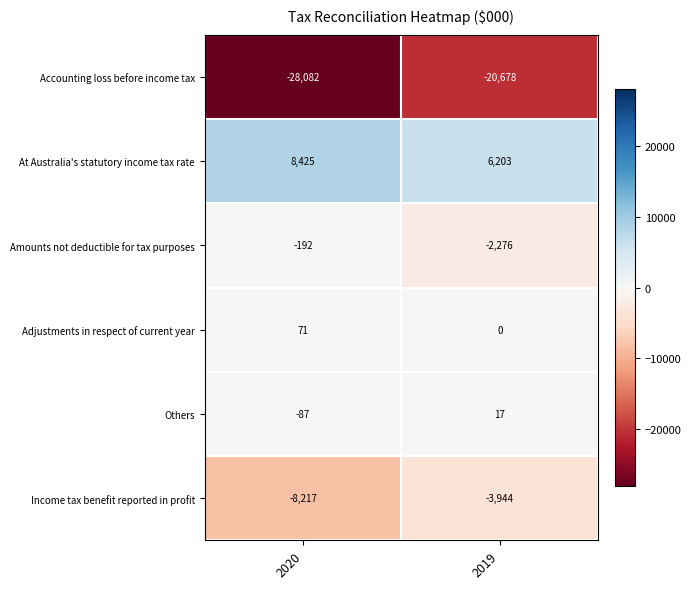

At how many categories does at least one series exceed 663?

2